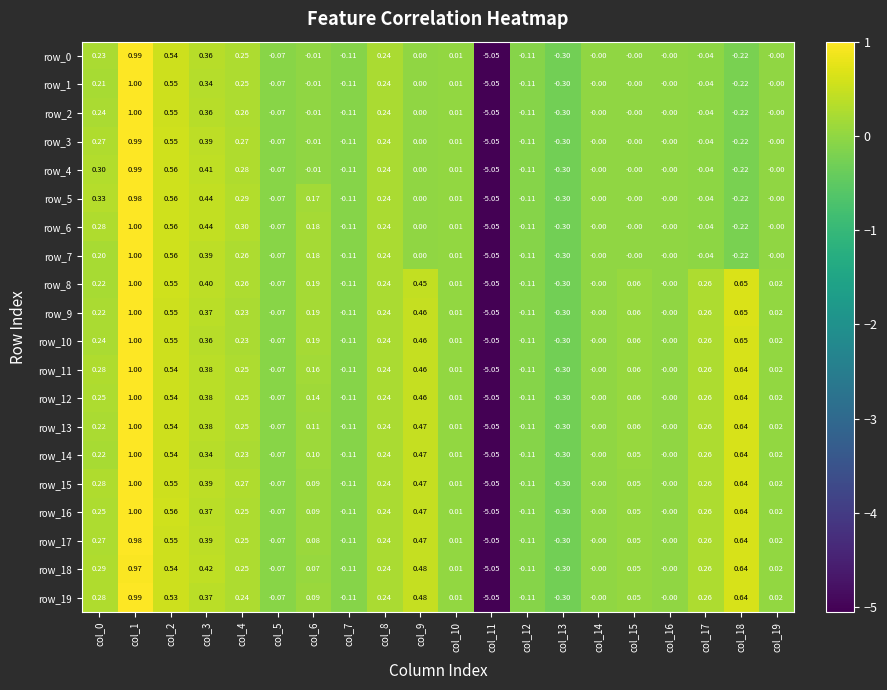

The row_4 series shows -0.2 at col_18. True or false?

True